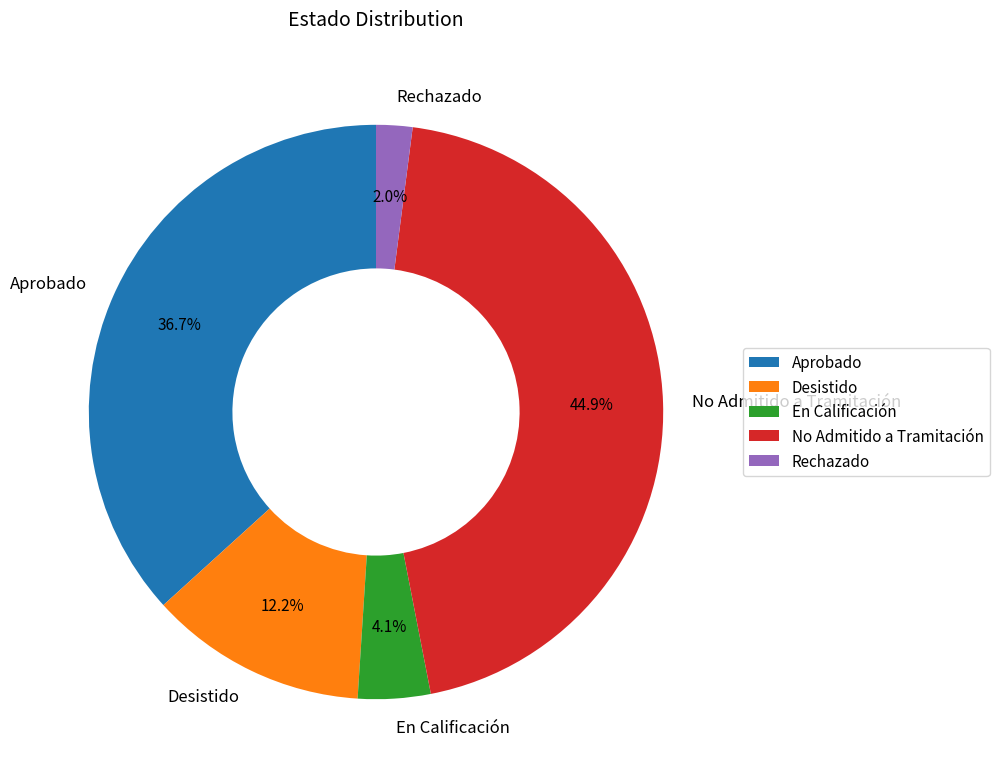

To the nearest percent, what is the average slice percentage?

20%